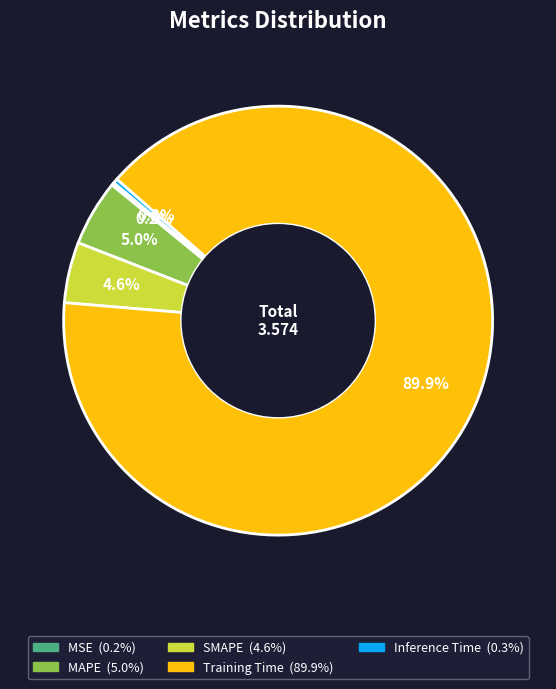

Combined, do MAPE and Training Time account for over 50%?

Yes